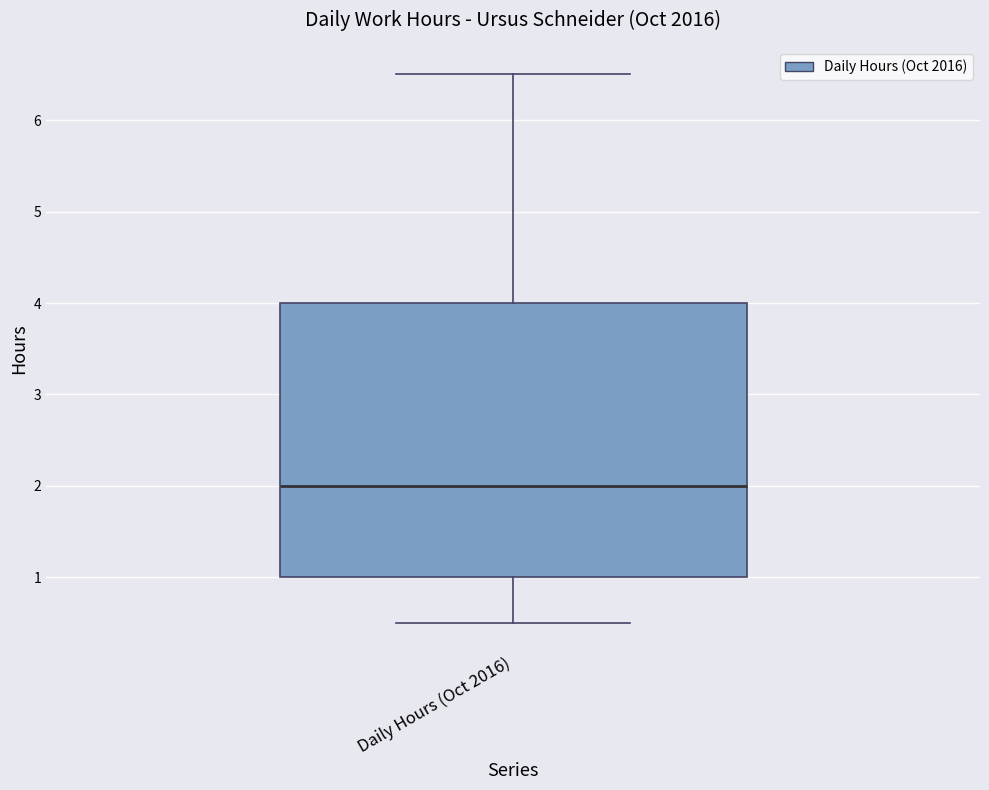

Read this box plot against the y-axis: the position of the median line, the range covered by the box, and the ends of both whiskers. The values are not printed on the chart, so give them approximately, as read against the axis.

median 2.0, box 1.0 to 4.0, whiskers 0.5 to 6.5